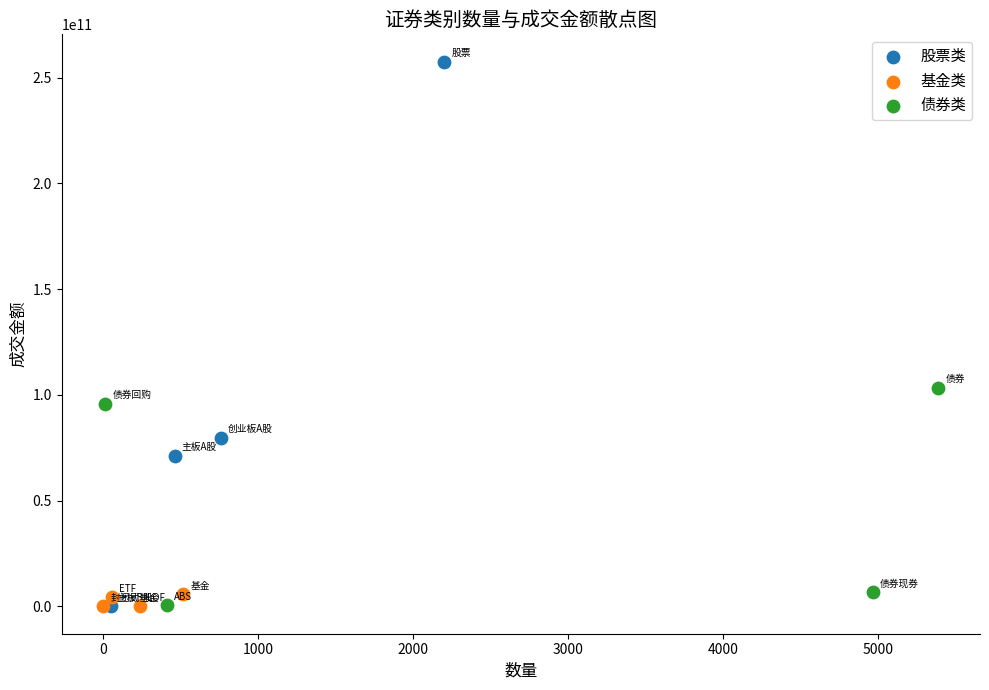

Which series has the largest Y range (max minus min)?

股票类